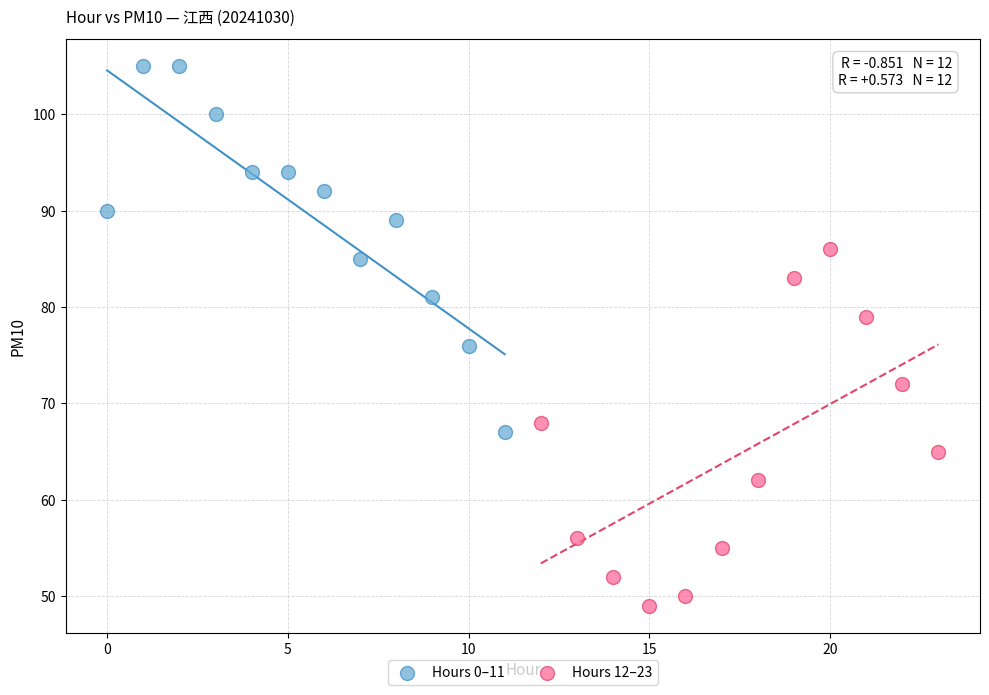

Which series reaches the maximum Y coordinate?

Hours 0–11